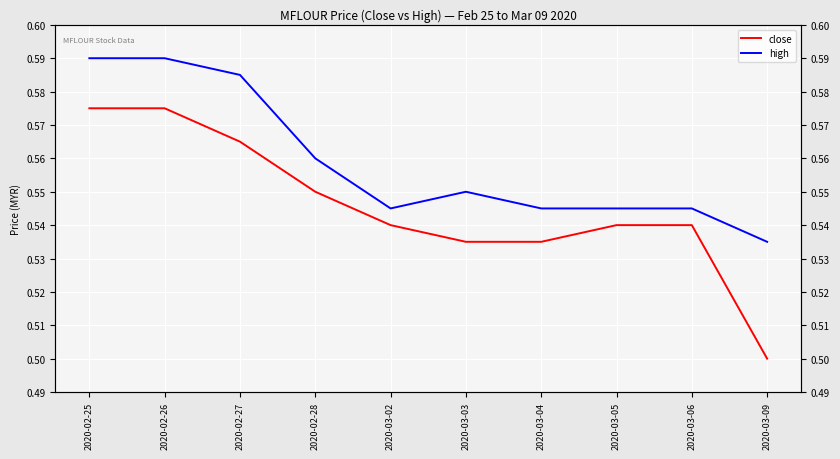

What is the total value across all series at 2020-03-05?

1.1